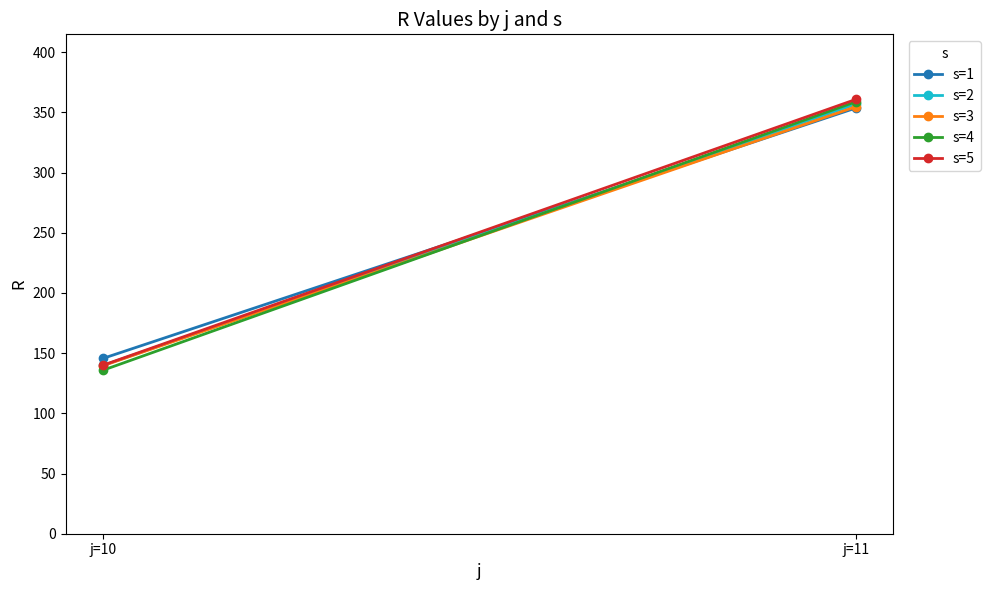

What is the average value of the s=3 series?

247.2